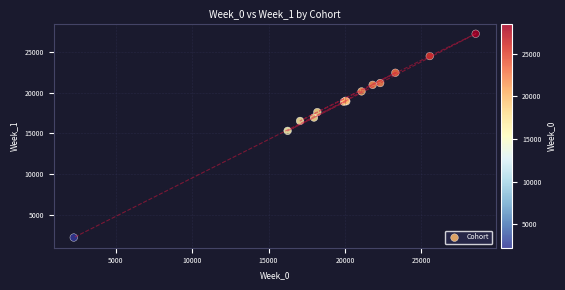

What Y value in the scatter plot is closest to 14726?

15314